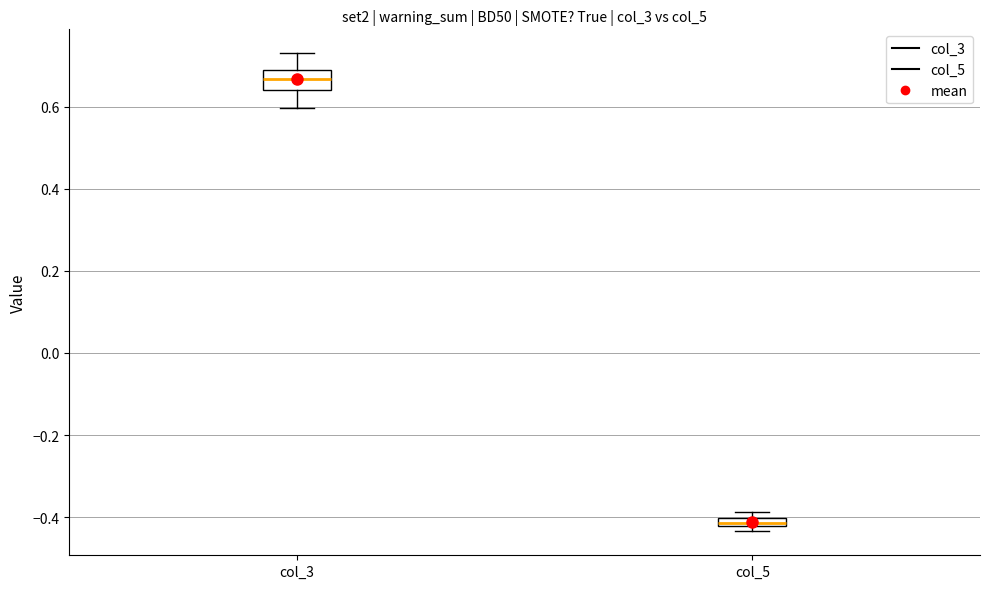

Where is the lower edge of the box for col_3 on the y-axis? The values are not printed on the chart, so give them approximately, as read against the axis.

0.64